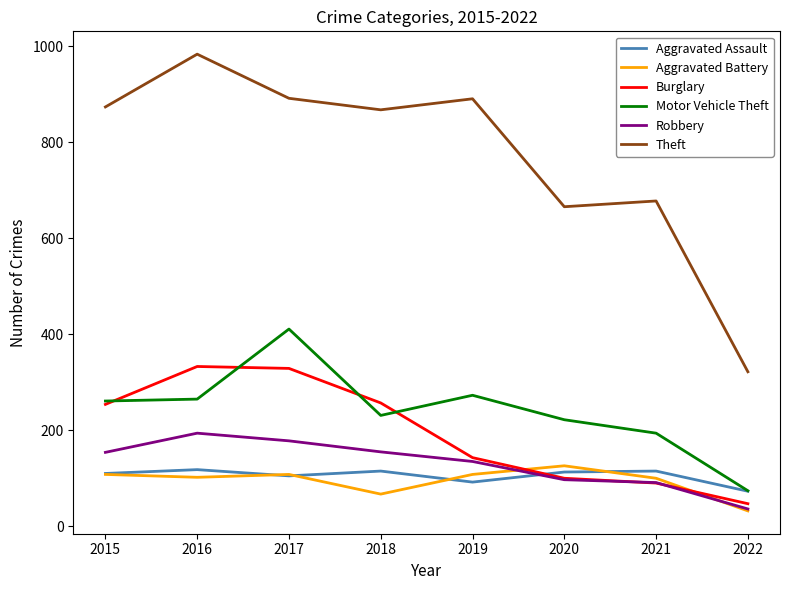

Which series has the largest range (max minus min)?

Theft